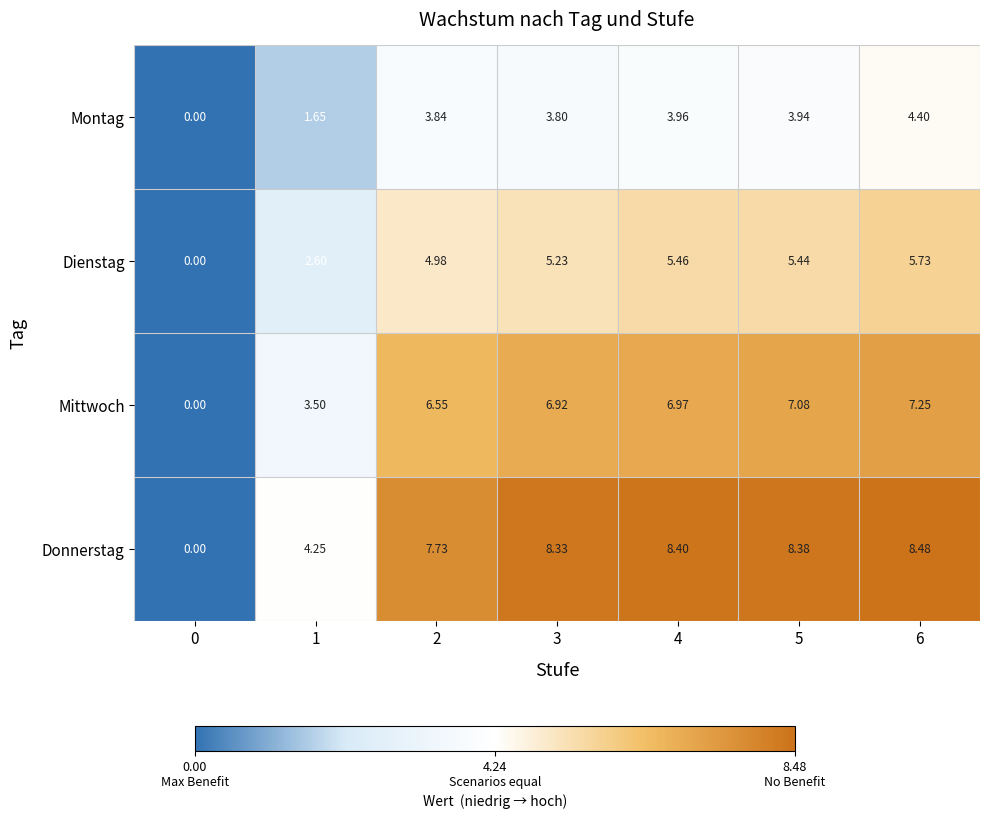

At 3, list the series in order from smallest to largest.

Montag, Dienstag, Mittwoch, Donnerstag